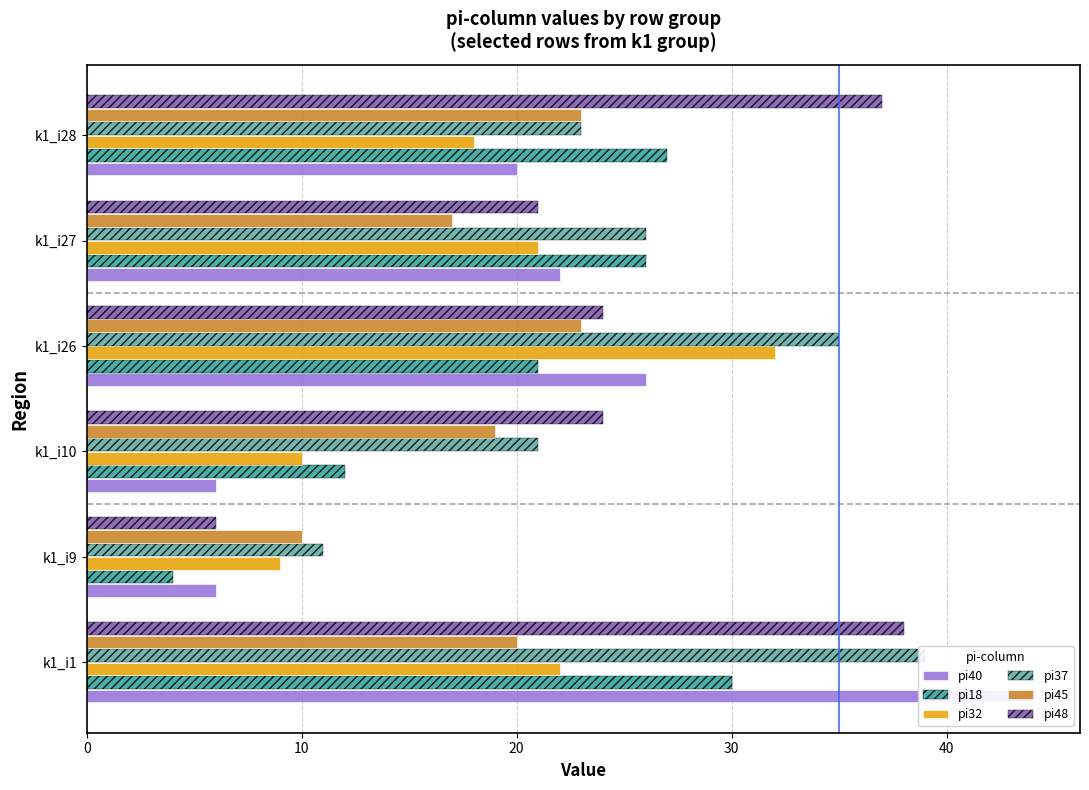

Reading left to right, extract all data points from this chart.

pi40: 44	6	6	26	22	20
pi18: 30	4	12	21	26	27
pi32: 22	9	10	32	21	18
pi37: 39	11	21	35	26	23
pi45: 20	10	19	23	17	23
pi48: 38	6	24	24	21	37